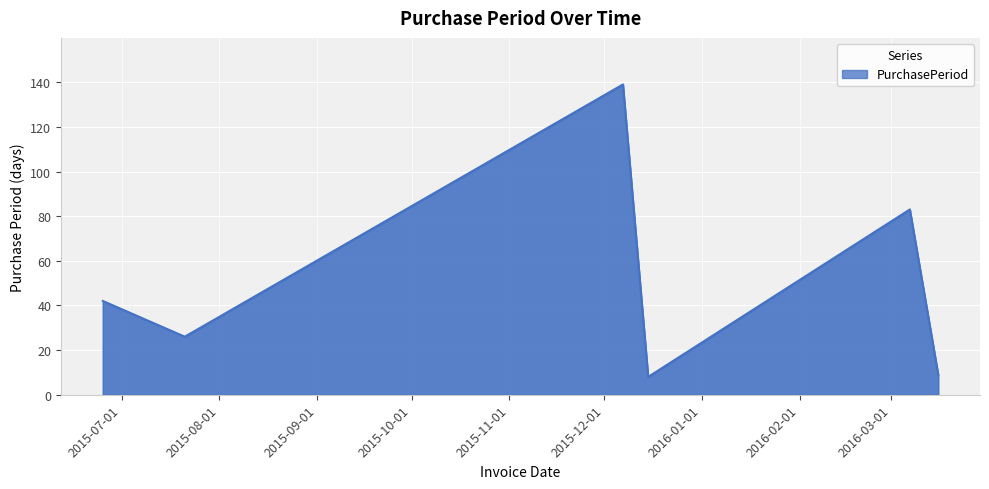

What is the sum of all values?

307